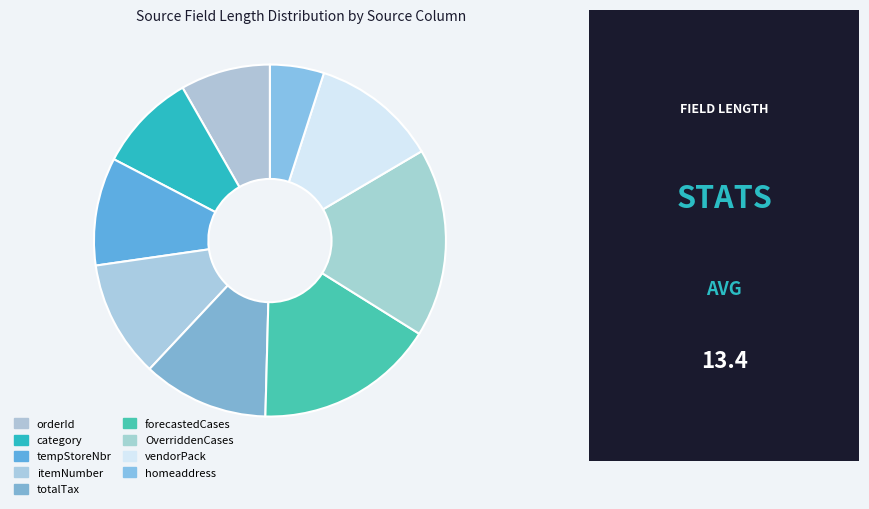

Is there any slice that represents more than half of the pie?

No